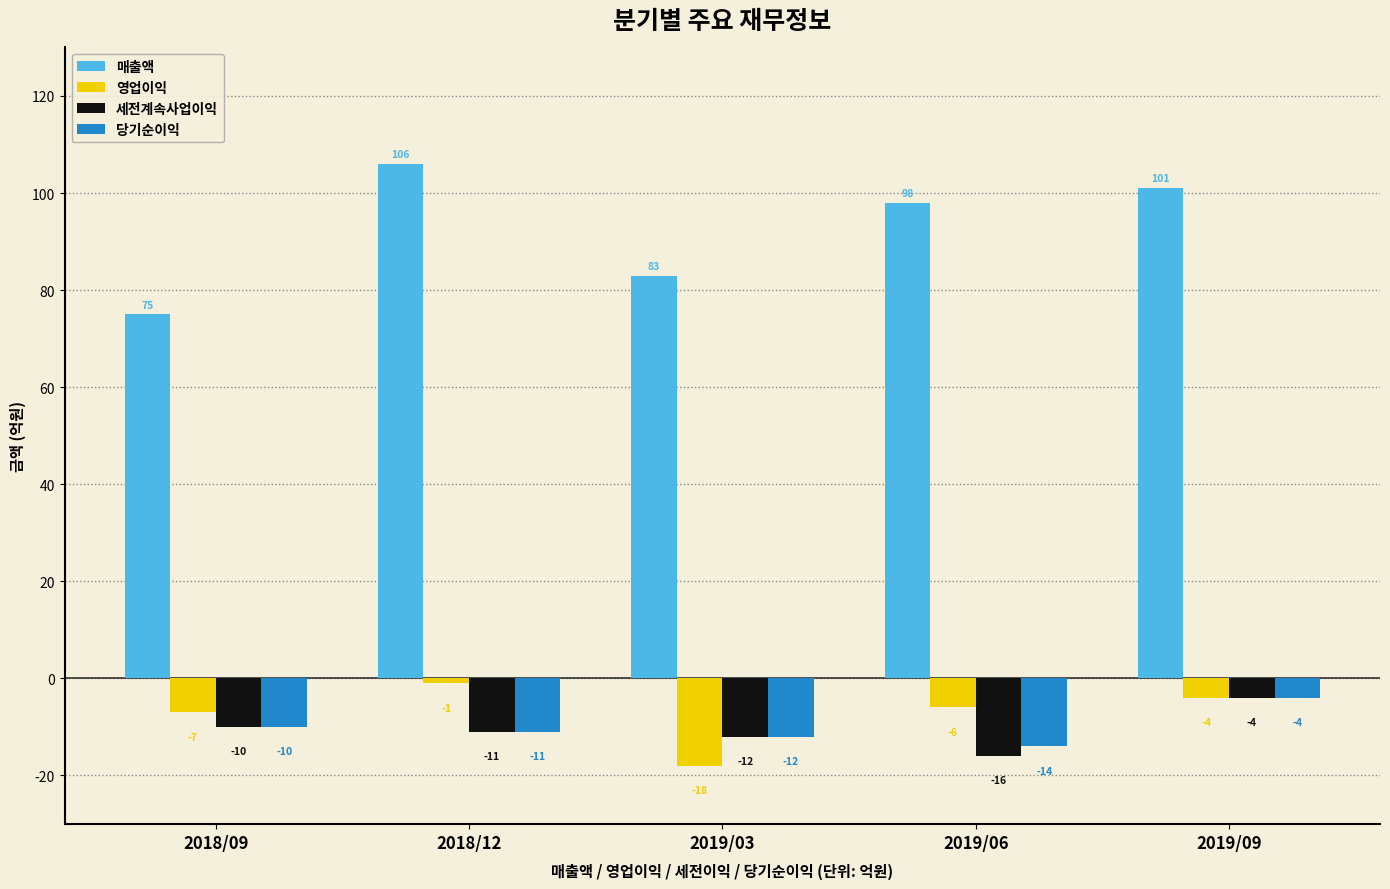

Reading left to right, transcribe all the data shown in this chart.

매출액: 75	106	83	98	101
영업이익: -7	-1	-18	-6	-4
세전계속사업이익: -10	-11	-12	-16	-4
당기순이익: -10	-11	-12	-14	-4